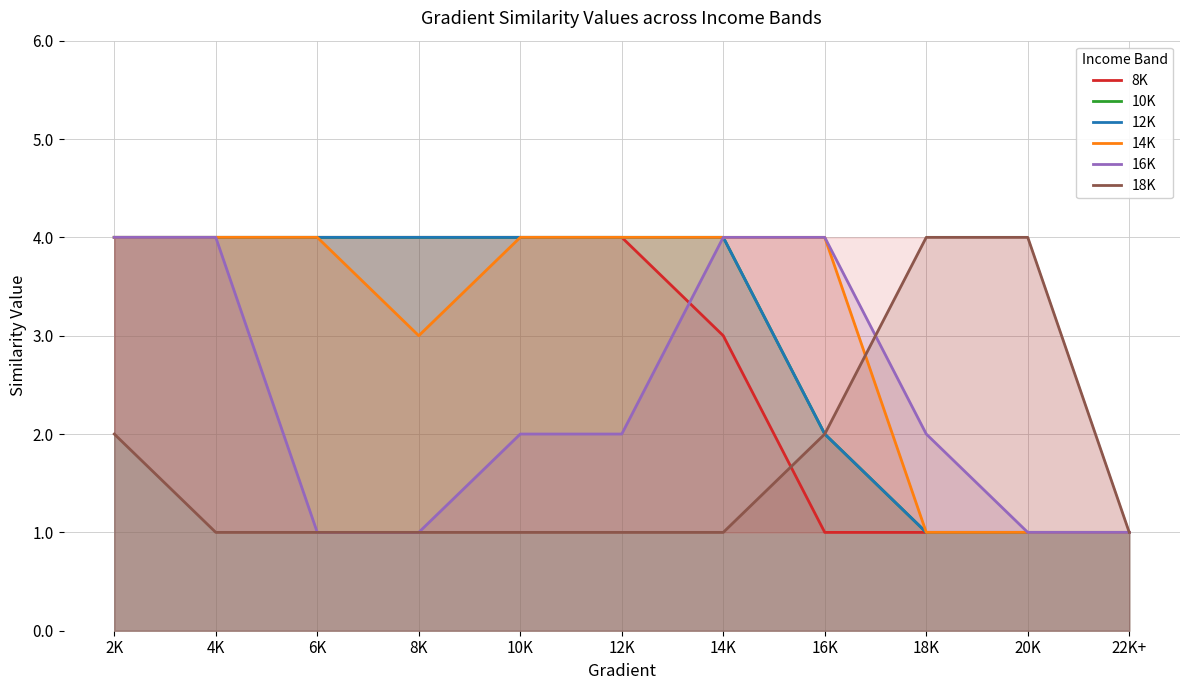

The value of 8K at 10K is 4. True or false?

True